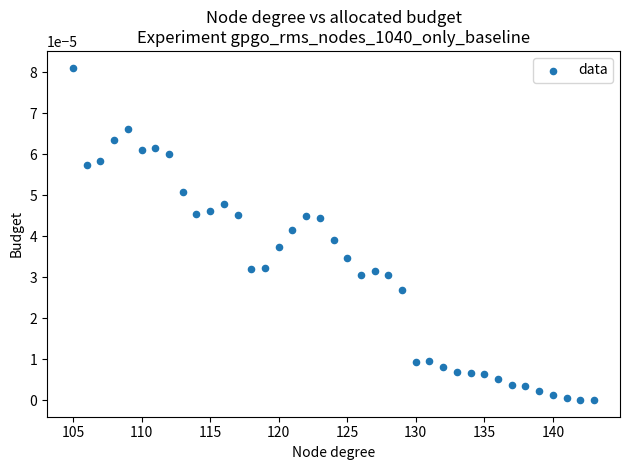

What is the range of X values (max minus min)?

38.0